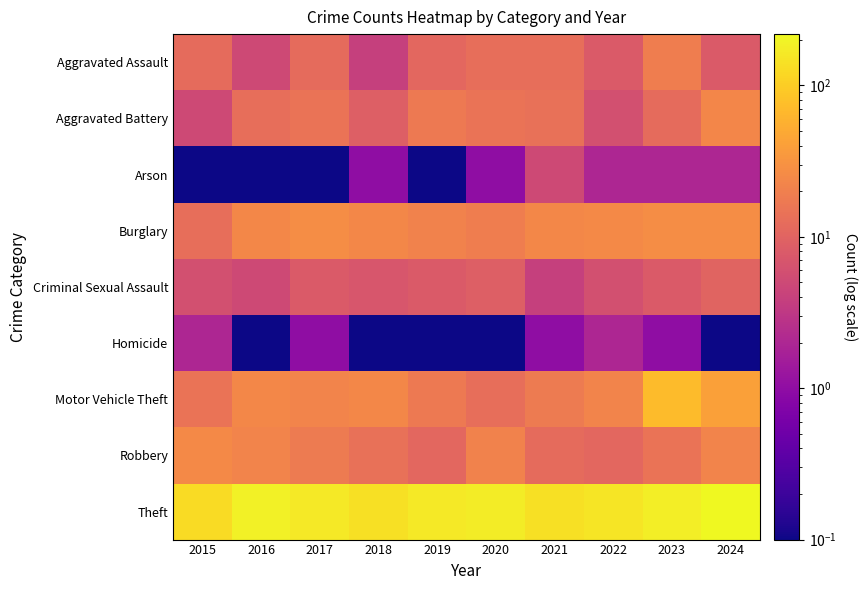

Rank the series by their maximum value, from highest to lowest.

Theft, Motor Vehicle Theft, Burglary, Robbery, Aggravated Battery, Aggravated Assault, Criminal Sexual Assault, Arson, Homicide